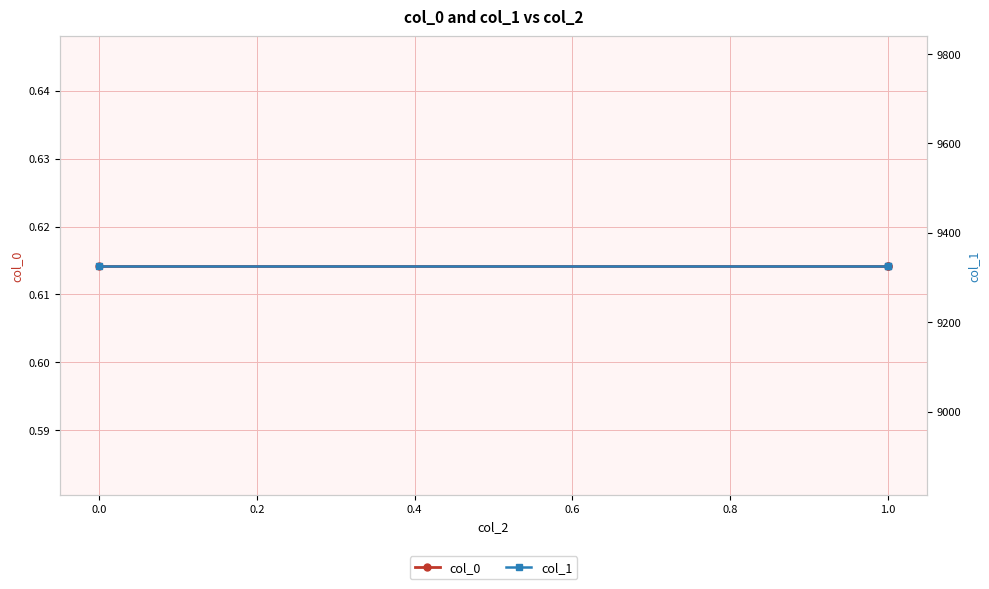

Between 0.0 and 0.2, which series saw the biggest shift?

col_0